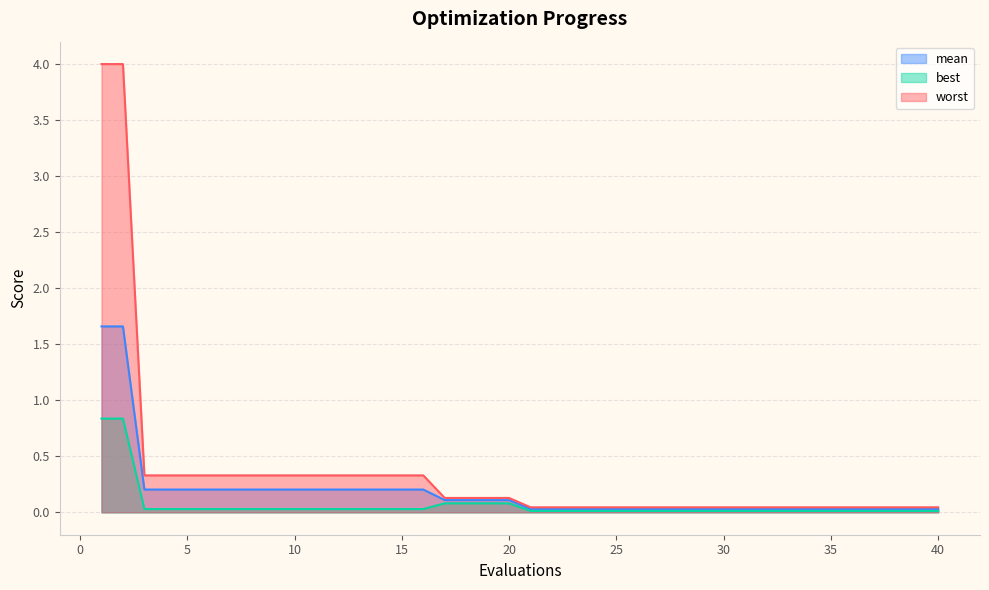

Reading left to right, extract all data points from this chart.

mean: 1=1.7	2=1.7	3=0.2	4=0.2	5=0.2	6=0.2	7=0.2	8=0.2	9=0.2	10=0.2	11=0.2	12=0.2	13=0.2	14=0.2	15=0.2	16=0.2	17=0.1	18=0.1	19=0.1	20=0.1	21=0.0	22=0.0	23=0.0	24=0.0	25=0.0	26=0.0	27=0.0	28=0.0	29=0.0	30=0.0	31=0.0	32=0.0	33=0.0	34=0.0	35=0.0	36=0.0	37=0.0	38=0.0	39=0.0	40=0.0
best: 1=0.8	2=0.8	3=0.0	4=0.0	5=0.0	6=0.0	7=0.0	8=0.0	9=0.0	10=0.0	11=0.0	12=0.0	13=0.0	14=0.0	15=0.0	16=0.0	17=0.1	18=0.1	19=0.1	20=0.1	21=0.0	22=0.0	23=0.0	24=0.0	25=0.0	26=0.0	27=0.0	28=0.0	29=0.0	30=0.0	31=0.0	32=0.0	33=0.0	34=0.0	35=0.0	36=0.0	37=0.0	38=0.0	39=0.0	40=0.0
worst: 1=4.0	2=4.0	3=0.3	4=0.3	5=0.3	6=0.3	7=0.3	8=0.3	9=0.3	10=0.3	11=0.3	12=0.3	13=0.3	14=0.3	15=0.3	16=0.3	17=0.1	18=0.1	19=0.1	20=0.1	21=0.0	22=0.0	23=0.0	24=0.0	25=0.0	26=0.0	27=0.0	28=0.0	29=0.0	30=0.0	31=0.0	32=0.0	33=0.0	34=0.0	35=0.0	36=0.0	37=0.0	38=0.0	39=0.0	40=0.0